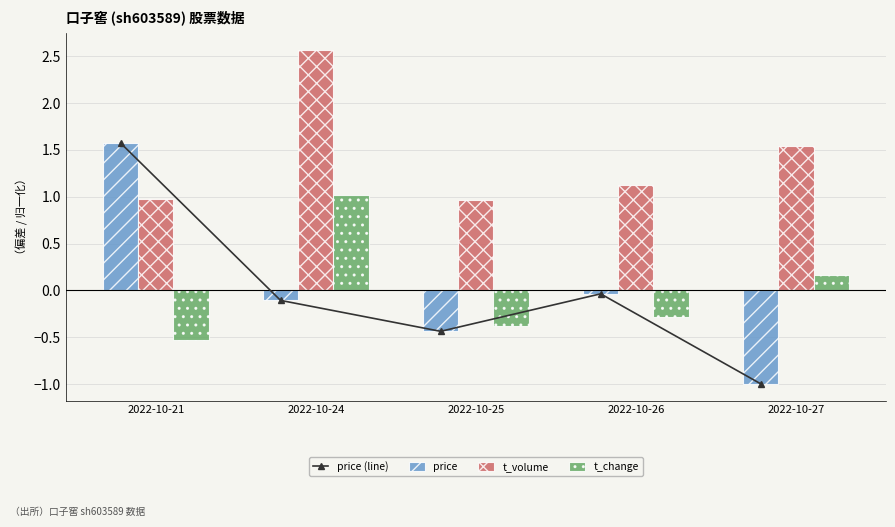

Which series changed the most between 2022-10-21 and 2022-10-24?

price (line)